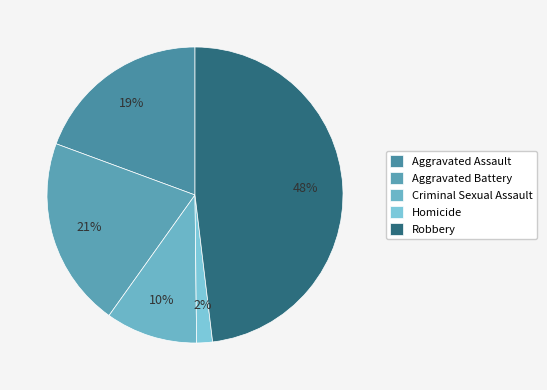

Count the number of slices in the pie.

5